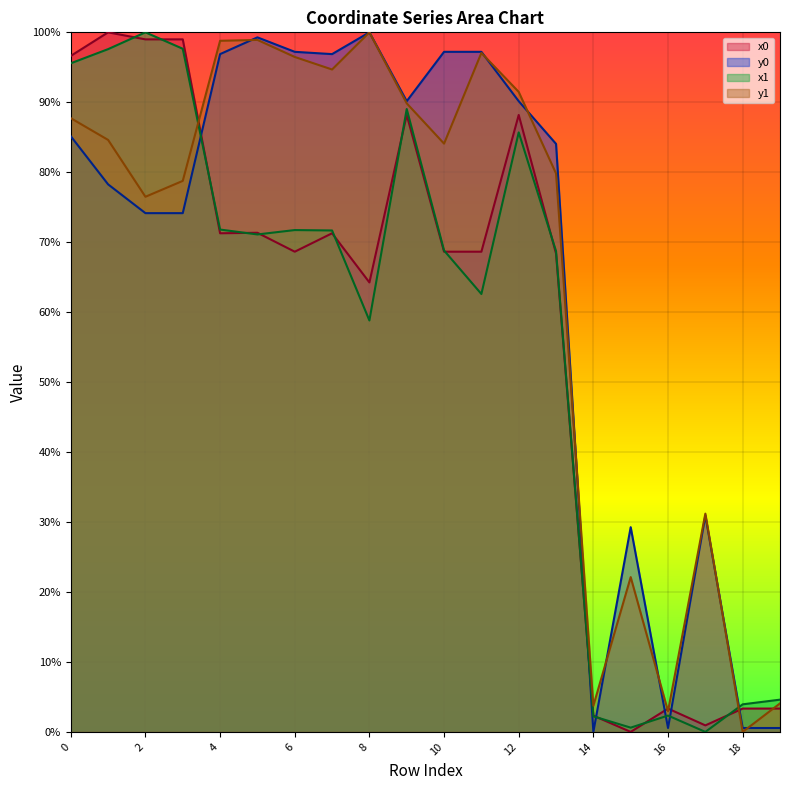

How many series are shown in this chart?

4